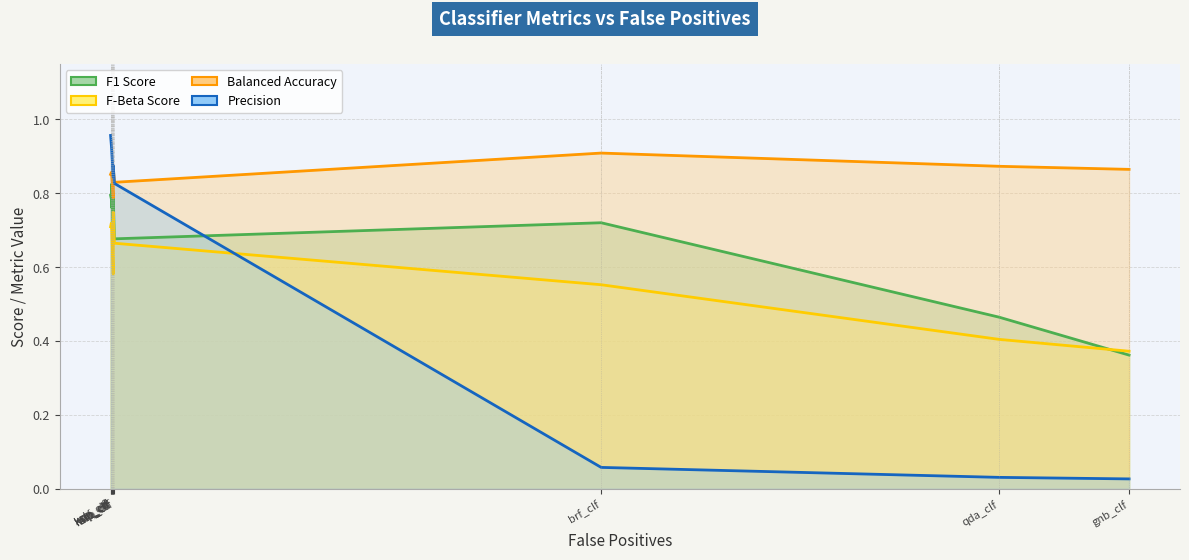

At which category does the chart reach its peak across all series?

xgb_clf